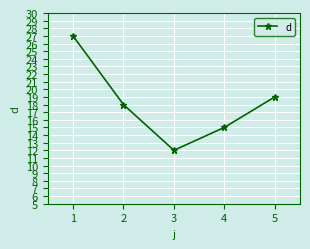

What is the change in value from 1 to 3?

-15